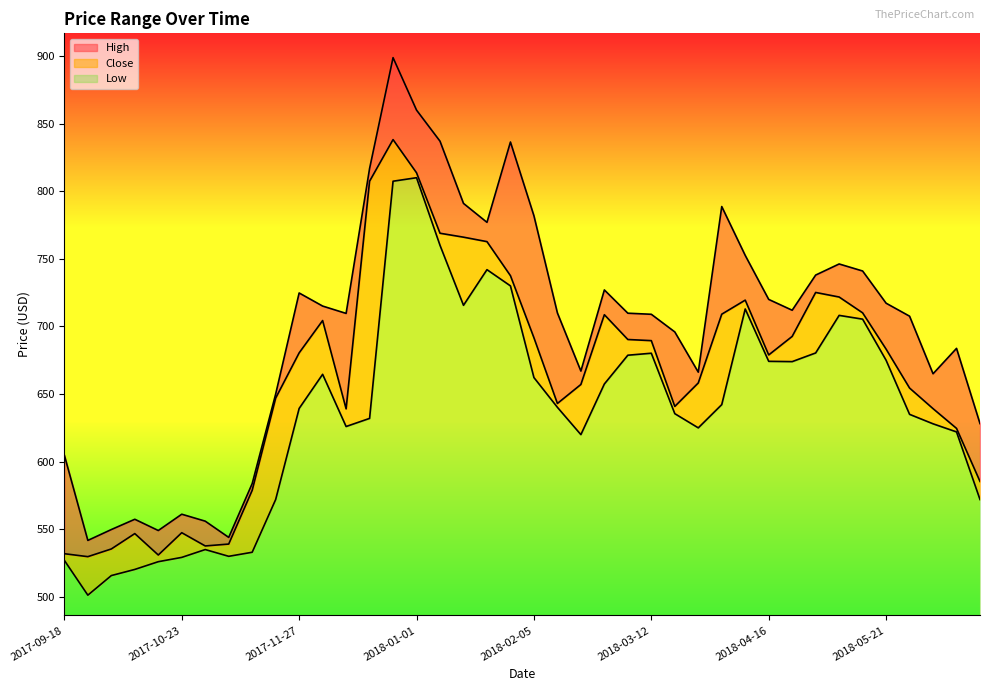

What is the label of the 14th point from the left?

2017-12-18